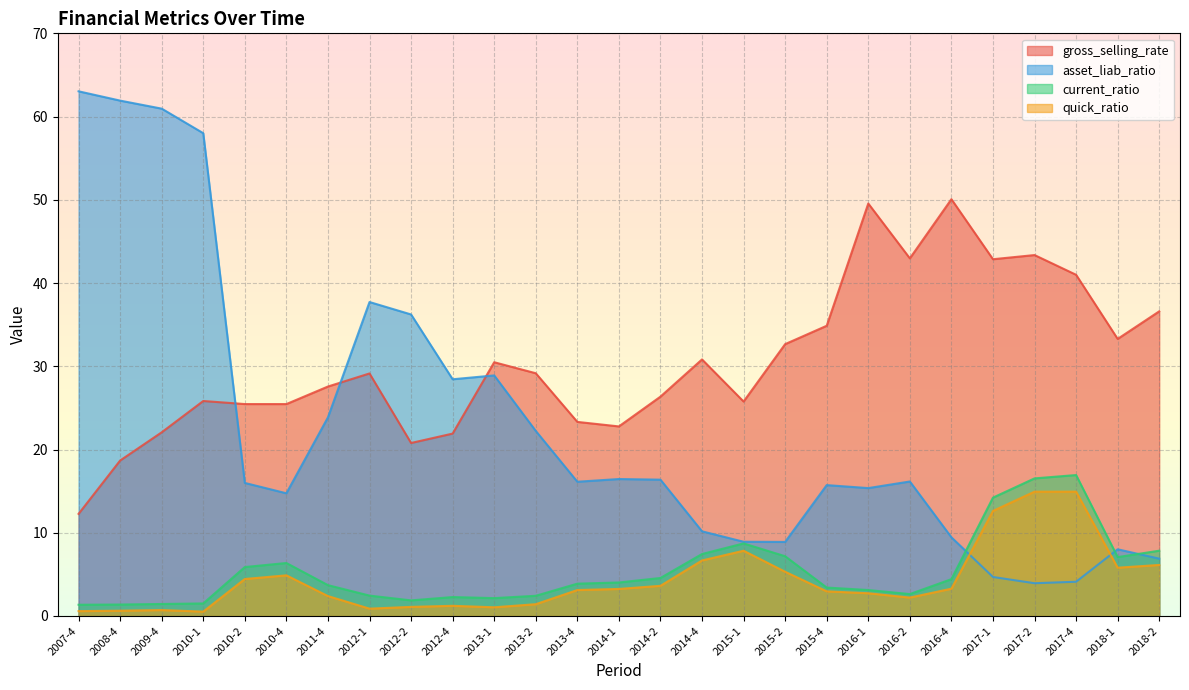

How many lines are shown in the chart?

4